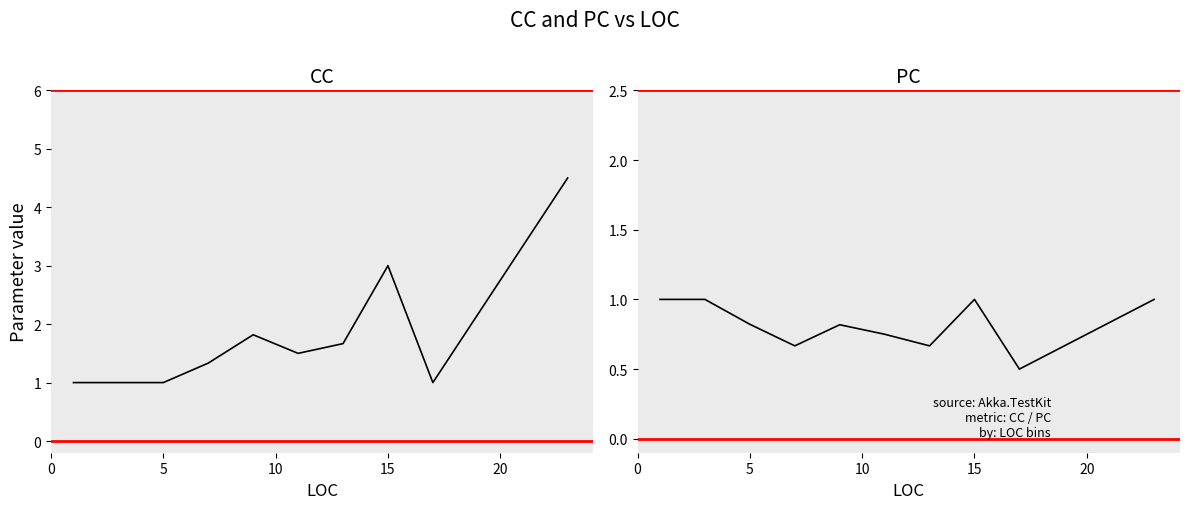

Which series has the largest total across all categories?

CC